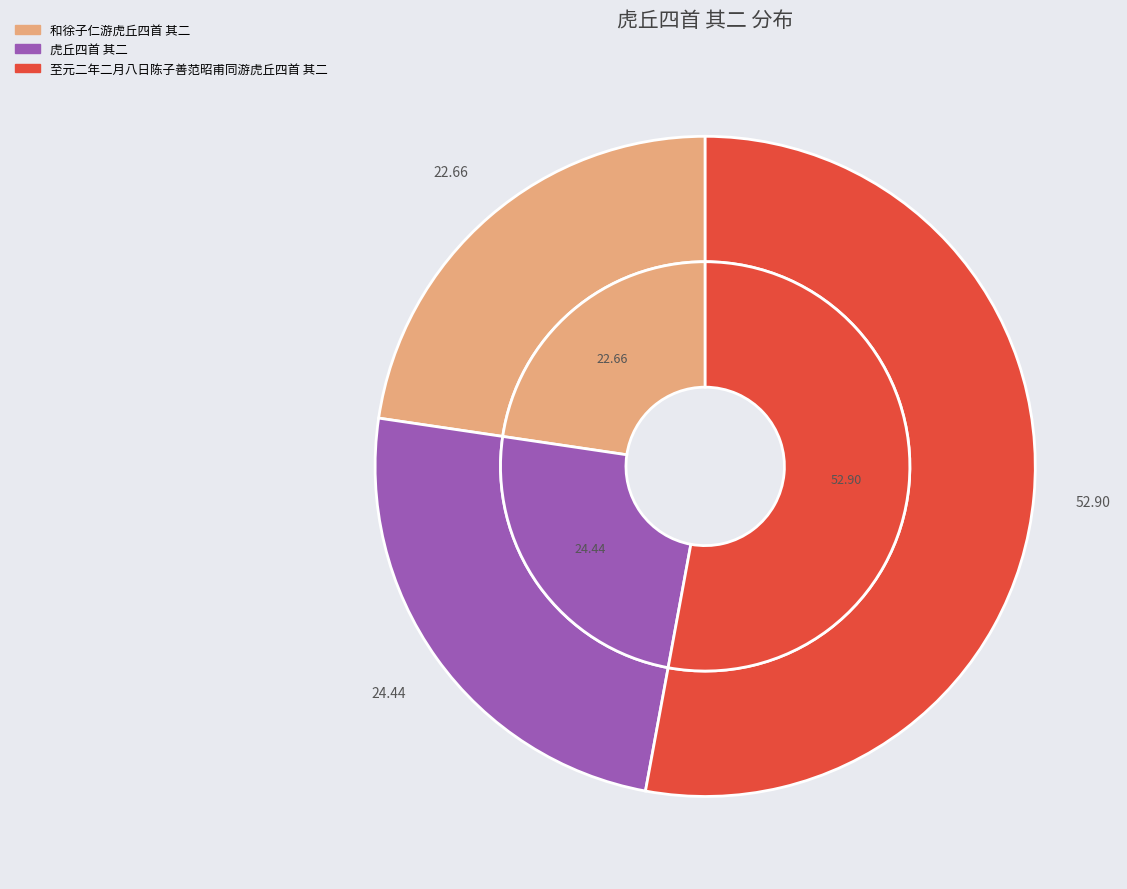

Is it true that 虎丘四首 其二 is 12% of the pie?

False